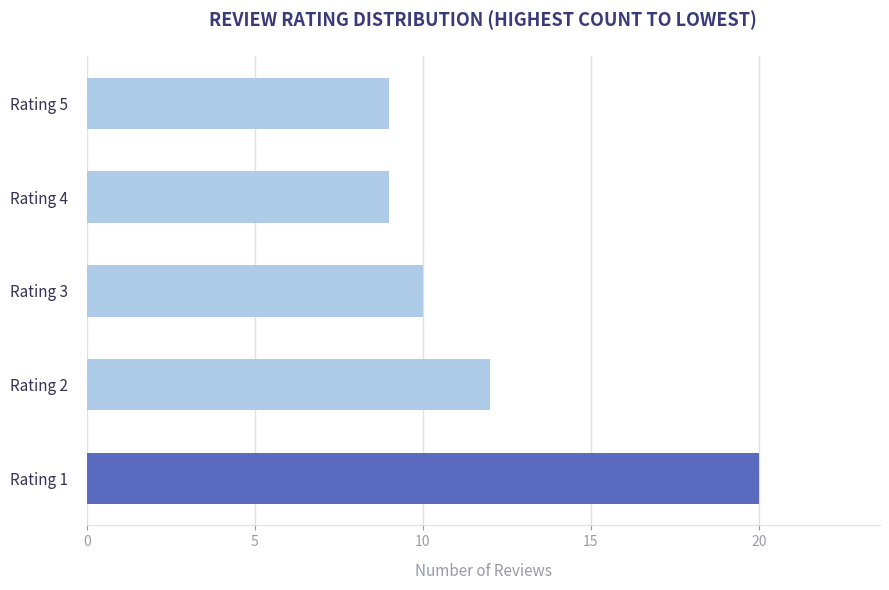

Is it true that the value at Rating 5 is 9?

True